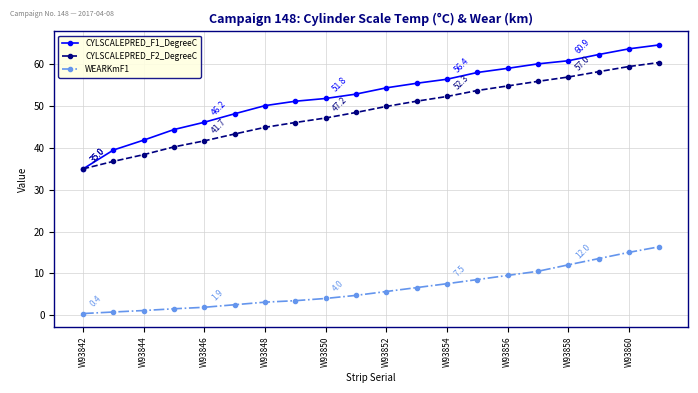

Which series has the largest total across all categories?

CYLSCALEPRED_F1_DegreeC